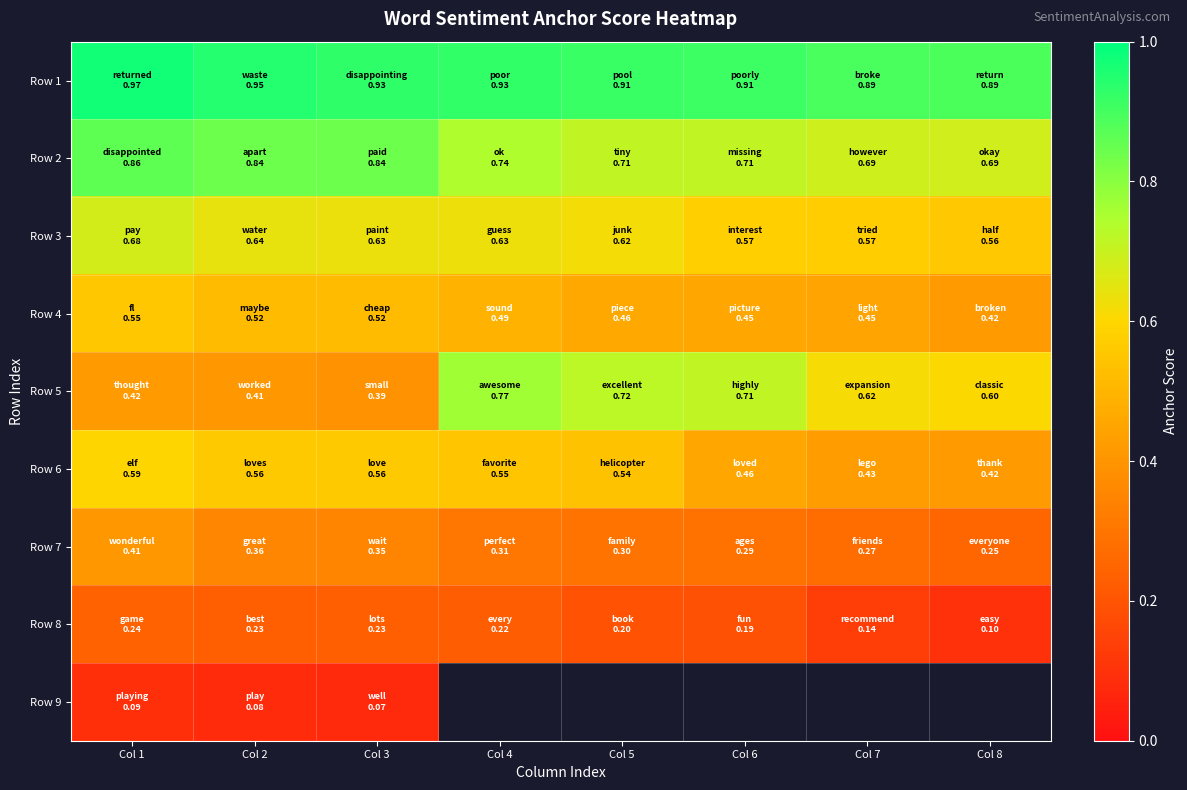

True or false: Row 7 has a value of 0.2 at Col 7.

False